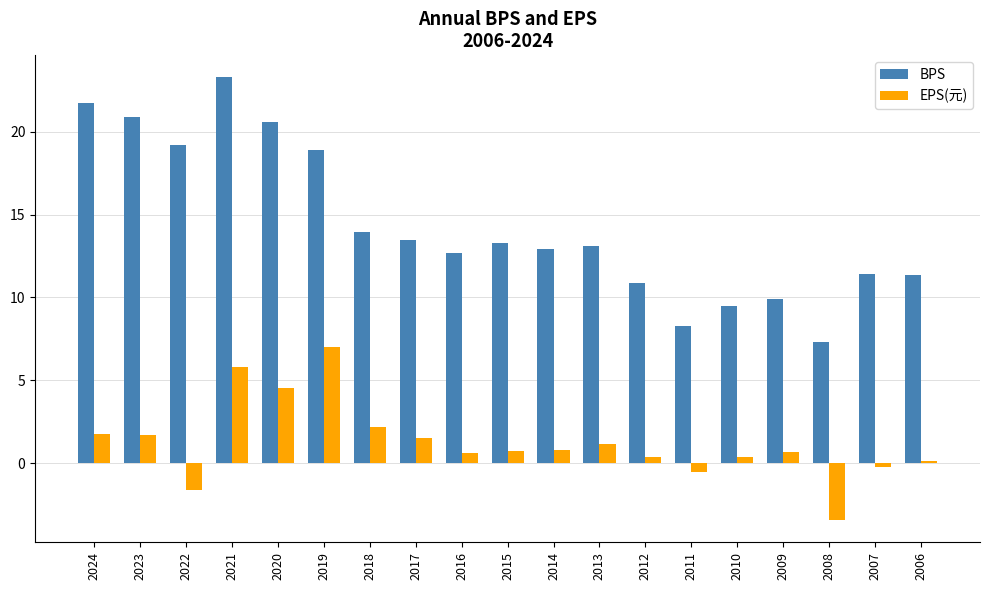

What is the average value of the BPS series?

14.4